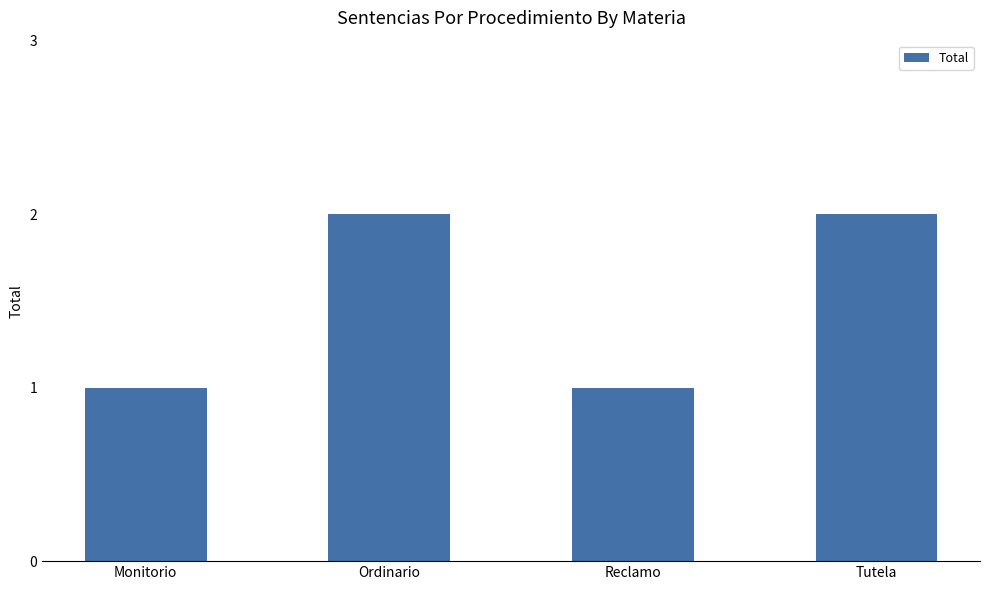

What is the value of the 1st bar from the left?

1